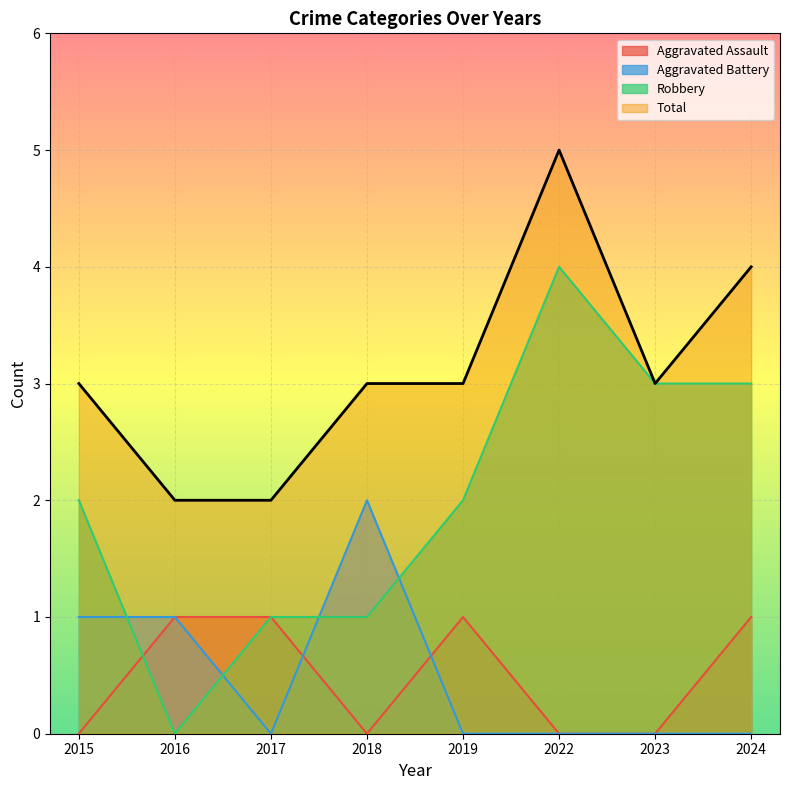

At how many categories does at least one series exceed 0?

8